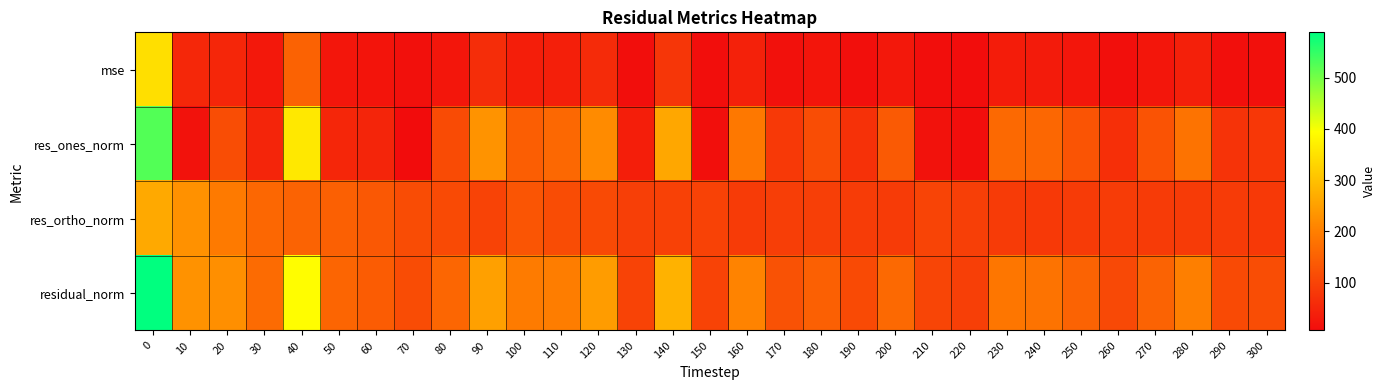

How many data points does each series have?

31